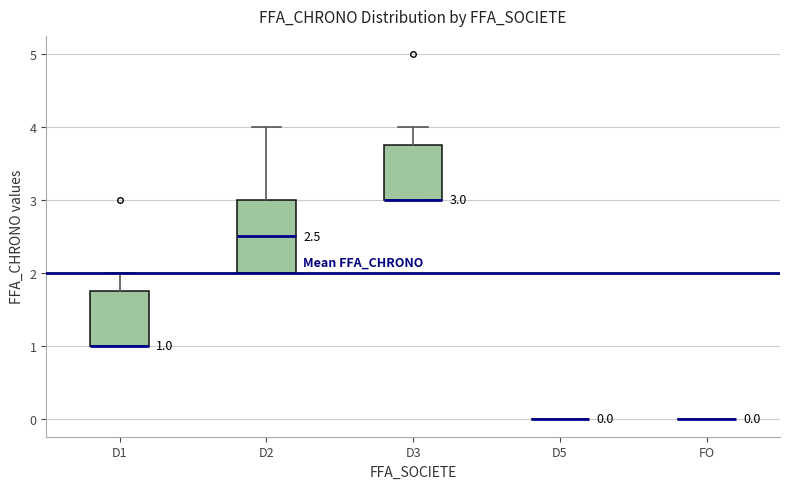

Comparing the boxes themselves (not the whiskers), which one is the tallest?

D2